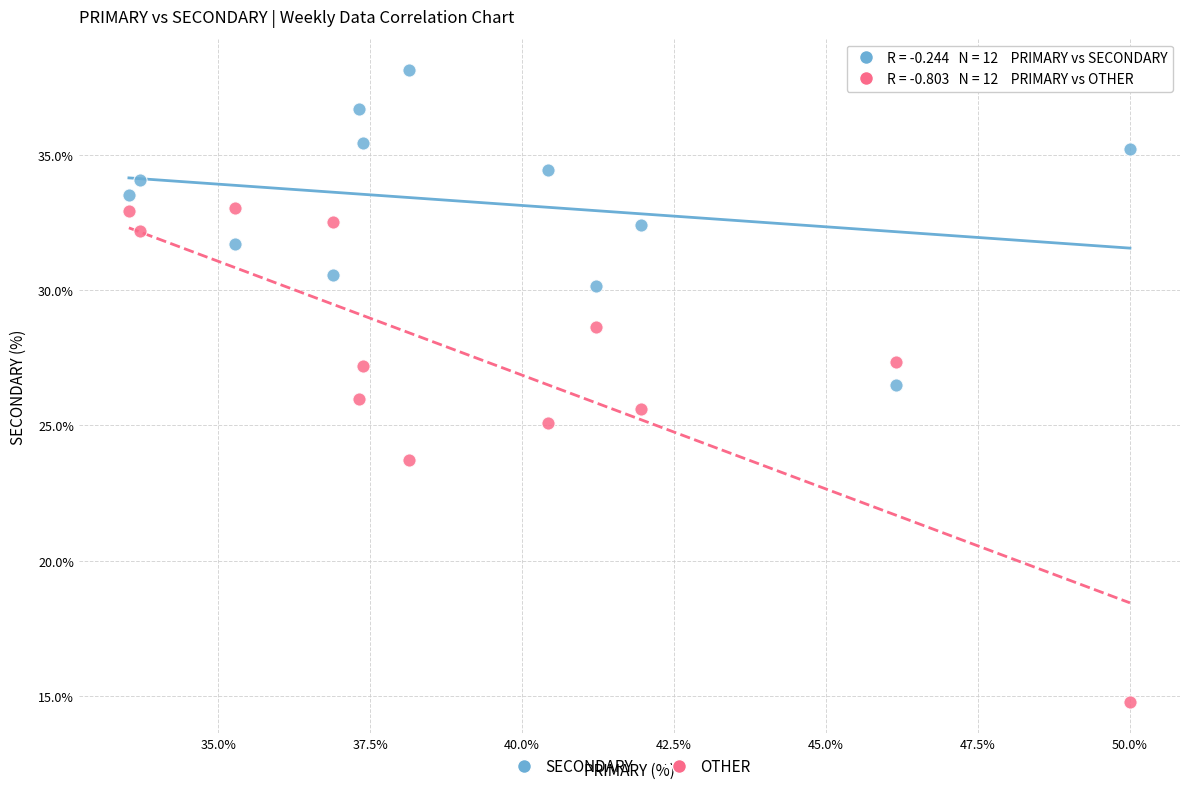

Across all data points, what is the range of Y values (max minus min)?

23.4